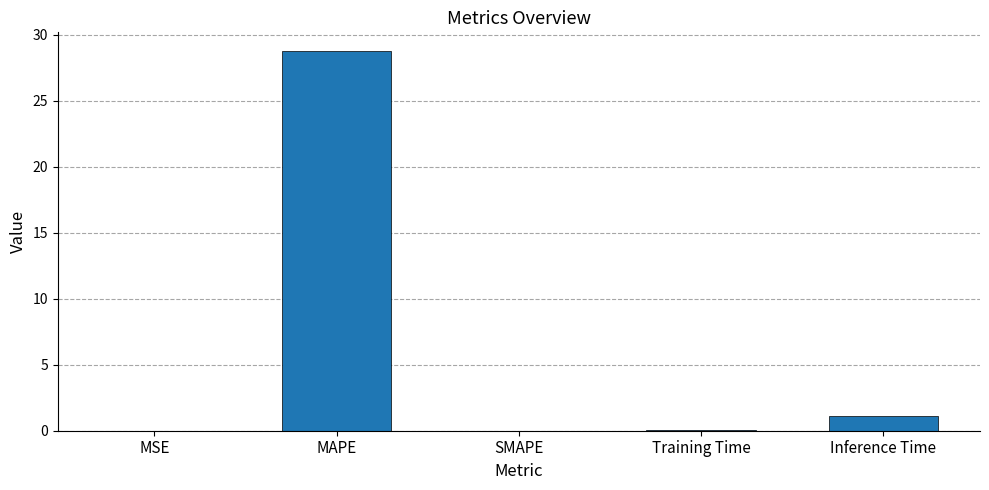

Is it true that the value at Training Time is 0.1?

True